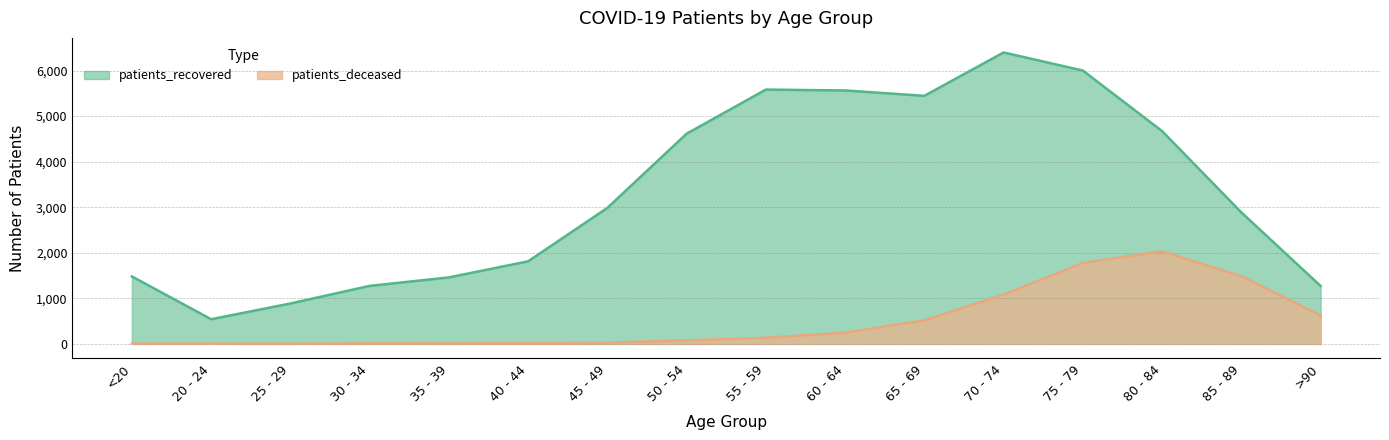

Reading left to right, list all the values displayed in this chart.

patients_deceased: <20=6	20 - 24=3	25 - 29=2	30 - 34=11	35 - 39=10	40 - 44=13	45 - 49=26	50 - 54=77	55 - 59=133	60 - 64=245	65 - 69=517	70 - 74=1081	75 - 79=1776	80 - 84=2030	85 - 89=1484	>90=625
patients_recovered: <20=1480	20 - 24=541	25 - 29=887	30 - 34=1273	35 - 39=1459	40 - 44=1812	45 - 49=2985	50 - 54=4613	55 - 59=5581	60 - 64=5562	65 - 69=5444	70 - 74=6396	75 - 79=5999	80 - 84=4670	85 - 89=2886	>90=1272